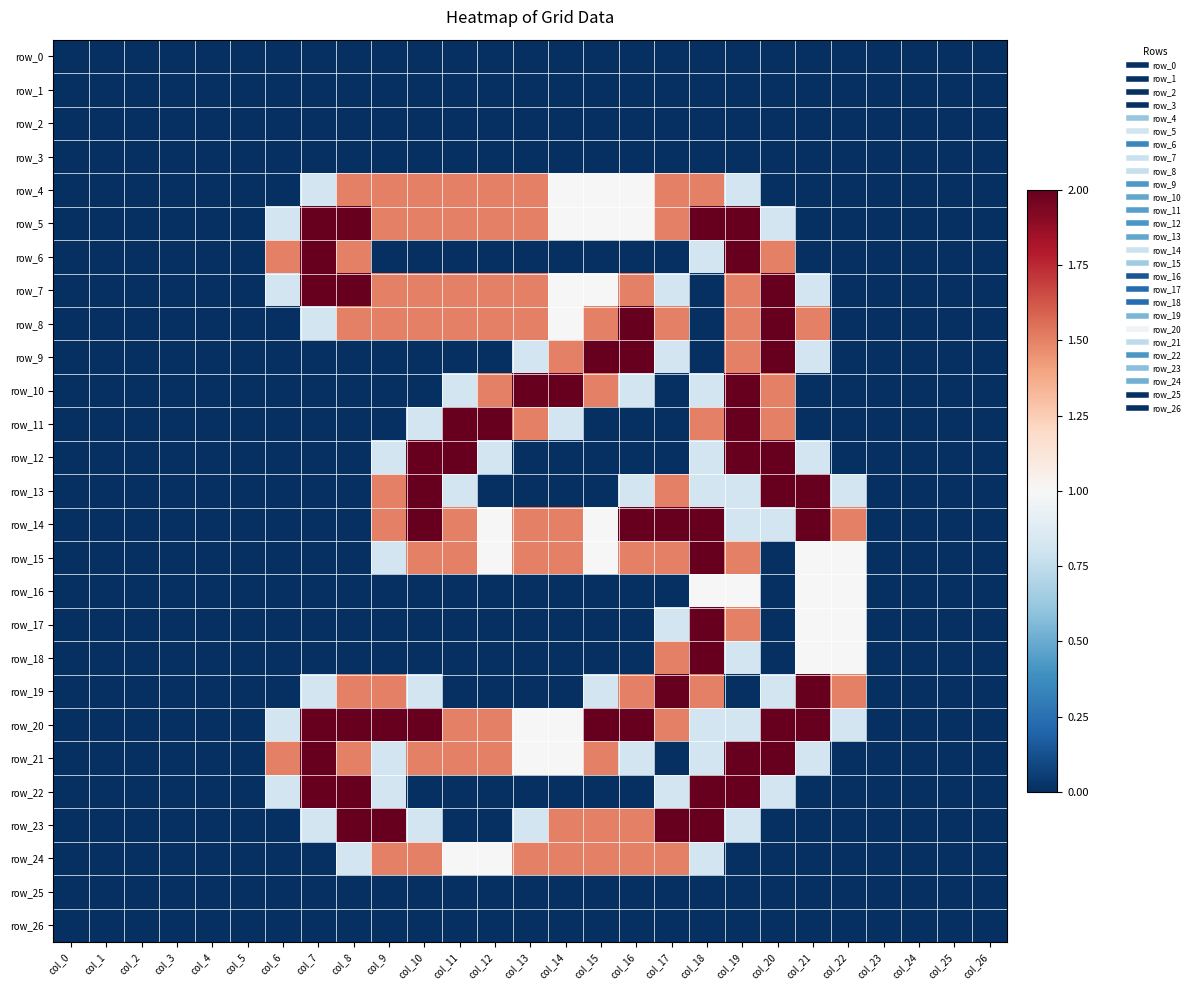

Reading left to right, transcribe all the data shown in this chart.

row_0: col_0=0.0	col_1=0.0	col_2=0.0	col_3=0.0	col_4=0.0	col_5=0.0	col_6=0.0	col_7=0.0	col_8=0.0	col_9=0.0	col_10=0.0	col_11=0.0	col_12=0.0	col_13=0.0	col_14=0.0	col_15=0.0	col_16=0.0	col_17=0.0	col_18=0.0	col_19=0.0	col_20=0.0	col_21=0.0	col_22=0.0	col_23=0.0	col_24=0.0	col_25=0.0	col_26=0.0
row_1: col_0=0.0	col_1=0.0	col_2=0.0	col_3=0.0	col_4=0.0	col_5=0.0	col_6=0.0	col_7=0.0	col_8=0.0	col_9=0.0	col_10=0.0	col_11=0.0	col_12=0.0	col_13=0.0	col_14=0.0	col_15=0.0	col_16=0.0	col_17=0.0	col_18=0.0	col_19=0.0	col_20=0.0	col_21=0.0	col_22=0.0	col_23=0.0	col_24=0.0	col_25=0.0	col_26=0.0
row_2: col_0=0.0	col_1=0.0	col_2=0.0	col_3=0.0	col_4=0.0	col_5=0.0	col_6=0.0	col_7=0.0	col_8=0.0	col_9=0.0	col_10=0.0	col_11=0.0	col_12=0.0	col_13=0.0	col_14=0.0	col_15=0.0	col_16=0.0	col_17=0.0	col_18=0.0	col_19=0.0	col_20=0.0	col_21=0.0	col_22=0.0	col_23=0.0	col_24=0.0	col_25=0.0	col_26=0.0
row_3: col_0=0.0	col_1=0.0	col_2=0.0	col_3=0.0	col_4=0.0	col_5=0.0	col_6=0.0	col_7=0.0	col_8=0.0	col_9=0.0	col_10=0.0	col_11=0.0	col_12=0.0	col_13=0.0	col_14=0.0	col_15=0.0	col_16=0.0	col_17=0.0	col_18=0.0	col_19=0.0	col_20=0.0	col_21=0.0	col_22=0.0	col_23=0.0	col_24=0.0	col_25=0.0	col_26=0.0
row_4: col_0=0.0	col_1=0.0	col_2=0.0	col_3=0.0	col_4=0.0	col_5=0.0	col_6=0.0	col_7=0.8	col_8=1.5	col_9=1.5	col_10=1.5	col_11=1.5	col_12=1.5	col_13=1.5	col_14=1.0	col_15=1.0	col_16=1.0	col_17=1.5	col_18=1.5	col_19=0.8	col_20=0.0	col_21=0.0	col_22=0.0	col_23=0.0	col_24=0.0	col_25=0.0	col_26=0.0
row_5: col_0=0.0	col_1=0.0	col_2=0.0	col_3=0.0	col_4=0.0	col_5=0.0	col_6=0.8	col_7=2.0	col_8=2.0	col_9=1.5	col_10=1.5	col_11=1.5	col_12=1.5	col_13=1.5	col_14=1.0	col_15=1.0	col_16=1.0	col_17=1.5	col_18=2.0	col_19=2.0	col_20=0.8	col_21=0.0	col_22=0.0	col_23=0.0	col_24=0.0	col_25=0.0	col_26=0.0
row_6: col_0=0.0	col_1=0.0	col_2=0.0	col_3=0.0	col_4=0.0	col_5=0.0	col_6=1.5	col_7=2.0	col_8=1.5	col_9=0.0	col_10=0.0	col_11=0.0	col_12=0.0	col_13=0.0	col_14=0.0	col_15=0.0	col_16=0.0	col_17=0.0	col_18=0.8	col_19=2.0	col_20=1.5	col_21=0.0	col_22=0.0	col_23=0.0	col_24=0.0	col_25=0.0	col_26=0.0
row_7: col_0=0.0	col_1=0.0	col_2=0.0	col_3=0.0	col_4=0.0	col_5=0.0	col_6=0.8	col_7=2.0	col_8=2.0	col_9=1.5	col_10=1.5	col_11=1.5	col_12=1.5	col_13=1.5	col_14=1.0	col_15=1.0	col_16=1.5	col_17=0.8	col_18=0.0	col_19=1.5	col_20=2.0	col_21=0.8	col_22=0.0	col_23=0.0	col_24=0.0	col_25=0.0	col_26=0.0
row_8: col_0=0.0	col_1=0.0	col_2=0.0	col_3=0.0	col_4=0.0	col_5=0.0	col_6=0.0	col_7=0.8	col_8=1.5	col_9=1.5	col_10=1.5	col_11=1.5	col_12=1.5	col_13=1.5	col_14=1.0	col_15=1.5	col_16=2.0	col_17=1.5	col_18=0.0	col_19=1.5	col_20=2.0	col_21=1.5	col_22=0.0	col_23=0.0	col_24=0.0	col_25=0.0	col_26=0.0
row_9: col_0=0.0	col_1=0.0	col_2=0.0	col_3=0.0	col_4=0.0	col_5=0.0	col_6=0.0	col_7=0.0	col_8=0.0	col_9=0.0	col_10=0.0	col_11=0.0	col_12=0.0	col_13=0.8	col_14=1.5	col_15=2.0	col_16=2.0	col_17=0.8	col_18=0.0	col_19=1.5	col_20=2.0	col_21=0.8	col_22=0.0	col_23=0.0	col_24=0.0	col_25=0.0	col_26=0.0
row_10: col_0=0.0	col_1=0.0	col_2=0.0	col_3=0.0	col_4=0.0	col_5=0.0	col_6=0.0	col_7=0.0	col_8=0.0	col_9=0.0	col_10=0.0	col_11=0.8	col_12=1.5	col_13=2.0	col_14=2.0	col_15=1.5	col_16=0.8	col_17=0.0	col_18=0.8	col_19=2.0	col_20=1.5	col_21=0.0	col_22=0.0	col_23=0.0	col_24=0.0	col_25=0.0	col_26=0.0
row_11: col_0=0.0	col_1=0.0	col_2=0.0	col_3=0.0	col_4=0.0	col_5=0.0	col_6=0.0	col_7=0.0	col_8=0.0	col_9=0.0	col_10=0.8	col_11=2.0	col_12=2.0	col_13=1.5	col_14=0.8	col_15=0.0	col_16=0.0	col_17=0.0	col_18=1.5	col_19=2.0	col_20=1.5	col_21=0.0	col_22=0.0	col_23=0.0	col_24=0.0	col_25=0.0	col_26=0.0
row_12: col_0=0.0	col_1=0.0	col_2=0.0	col_3=0.0	col_4=0.0	col_5=0.0	col_6=0.0	col_7=0.0	col_8=0.0	col_9=0.8	col_10=2.0	col_11=2.0	col_12=0.8	col_13=0.0	col_14=0.0	col_15=0.0	col_16=0.0	col_17=0.0	col_18=0.8	col_19=2.0	col_20=2.0	col_21=0.8	col_22=0.0	col_23=0.0	col_24=0.0	col_25=0.0	col_26=0.0
row_13: col_0=0.0	col_1=0.0	col_2=0.0	col_3=0.0	col_4=0.0	col_5=0.0	col_6=0.0	col_7=0.0	col_8=0.0	col_9=1.5	col_10=2.0	col_11=0.8	col_12=0.0	col_13=0.0	col_14=0.0	col_15=0.0	col_16=0.8	col_17=1.5	col_18=0.8	col_19=0.8	col_20=2.0	col_21=2.0	col_22=0.8	col_23=0.0	col_24=0.0	col_25=0.0	col_26=0.0
row_14: col_0=0.0	col_1=0.0	col_2=0.0	col_3=0.0	col_4=0.0	col_5=0.0	col_6=0.0	col_7=0.0	col_8=0.0	col_9=1.5	col_10=2.0	col_11=1.5	col_12=1.0	col_13=1.5	col_14=1.5	col_15=1.0	col_16=2.0	col_17=2.0	col_18=2.0	col_19=0.8	col_20=0.8	col_21=2.0	col_22=1.5	col_23=0.0	col_24=0.0	col_25=0.0	col_26=0.0
row_15: col_0=0.0	col_1=0.0	col_2=0.0	col_3=0.0	col_4=0.0	col_5=0.0	col_6=0.0	col_7=0.0	col_8=0.0	col_9=0.8	col_10=1.5	col_11=1.5	col_12=1.0	col_13=1.5	col_14=1.5	col_15=1.0	col_16=1.5	col_17=1.5	col_18=2.0	col_19=1.5	col_20=0.0	col_21=1.0	col_22=1.0	col_23=0.0	col_24=0.0	col_25=0.0	col_26=0.0
row_16: col_0=0.0	col_1=0.0	col_2=0.0	col_3=0.0	col_4=0.0	col_5=0.0	col_6=0.0	col_7=0.0	col_8=0.0	col_9=0.0	col_10=0.0	col_11=0.0	col_12=0.0	col_13=0.0	col_14=0.0	col_15=0.0	col_16=0.0	col_17=0.0	col_18=1.0	col_19=1.0	col_20=0.0	col_21=1.0	col_22=1.0	col_23=0.0	col_24=0.0	col_25=0.0	col_26=0.0
row_17: col_0=0.0	col_1=0.0	col_2=0.0	col_3=0.0	col_4=0.0	col_5=0.0	col_6=0.0	col_7=0.0	col_8=0.0	col_9=0.0	col_10=0.0	col_11=0.0	col_12=0.0	col_13=0.0	col_14=0.0	col_15=0.0	col_16=0.0	col_17=0.8	col_18=2.0	col_19=1.5	col_20=0.0	col_21=1.0	col_22=1.0	col_23=0.0	col_24=0.0	col_25=0.0	col_26=0.0
row_18: col_0=0.0	col_1=0.0	col_2=0.0	col_3=0.0	col_4=0.0	col_5=0.0	col_6=0.0	col_7=0.0	col_8=0.0	col_9=0.0	col_10=0.0	col_11=0.0	col_12=0.0	col_13=0.0	col_14=0.0	col_15=0.0	col_16=0.0	col_17=1.5	col_18=2.0	col_19=0.8	col_20=0.0	col_21=1.0	col_22=1.0	col_23=0.0	col_24=0.0	col_25=0.0	col_26=0.0
row_19: col_0=0.0	col_1=0.0	col_2=0.0	col_3=0.0	col_4=0.0	col_5=0.0	col_6=0.0	col_7=0.8	col_8=1.5	col_9=1.5	col_10=0.8	col_11=0.0	col_12=0.0	col_13=0.0	col_14=0.0	col_15=0.8	col_16=1.5	col_17=2.0	col_18=1.5	col_19=0.0	col_20=0.8	col_21=2.0	col_22=1.5	col_23=0.0	col_24=0.0	col_25=0.0	col_26=0.0
row_20: col_0=0.0	col_1=0.0	col_2=0.0	col_3=0.0	col_4=0.0	col_5=0.0	col_6=0.8	col_7=2.0	col_8=2.0	col_9=2.0	col_10=2.0	col_11=1.5	col_12=1.5	col_13=1.0	col_14=1.0	col_15=2.0	col_16=2.0	col_17=1.5	col_18=0.8	col_19=0.8	col_20=2.0	col_21=2.0	col_22=0.8	col_23=0.0	col_24=0.0	col_25=0.0	col_26=0.0
row_21: col_0=0.0	col_1=0.0	col_2=0.0	col_3=0.0	col_4=0.0	col_5=0.0	col_6=1.5	col_7=2.0	col_8=1.5	col_9=0.8	col_10=1.5	col_11=1.5	col_12=1.5	col_13=1.0	col_14=1.0	col_15=1.5	col_16=0.8	col_17=0.0	col_18=0.8	col_19=2.0	col_20=2.0	col_21=0.8	col_22=0.0	col_23=0.0	col_24=0.0	col_25=0.0	col_26=0.0
row_22: col_0=0.0	col_1=0.0	col_2=0.0	col_3=0.0	col_4=0.0	col_5=0.0	col_6=0.8	col_7=2.0	col_8=2.0	col_9=0.8	col_10=0.0	col_11=0.0	col_12=0.0	col_13=0.0	col_14=0.0	col_15=0.0	col_16=0.0	col_17=0.8	col_18=2.0	col_19=2.0	col_20=0.8	col_21=0.0	col_22=0.0	col_23=0.0	col_24=0.0	col_25=0.0	col_26=0.0
row_23: col_0=0.0	col_1=0.0	col_2=0.0	col_3=0.0	col_4=0.0	col_5=0.0	col_6=0.0	col_7=0.8	col_8=2.0	col_9=2.0	col_10=0.8	col_11=0.0	col_12=0.0	col_13=0.8	col_14=1.5	col_15=1.5	col_16=1.5	col_17=2.0	col_18=2.0	col_19=0.8	col_20=0.0	col_21=0.0	col_22=0.0	col_23=0.0	col_24=0.0	col_25=0.0	col_26=0.0
row_24: col_0=0.0	col_1=0.0	col_2=0.0	col_3=0.0	col_4=0.0	col_5=0.0	col_6=0.0	col_7=0.0	col_8=0.8	col_9=1.5	col_10=1.5	col_11=1.0	col_12=1.0	col_13=1.5	col_14=1.5	col_15=1.5	col_16=1.5	col_17=1.5	col_18=0.8	col_19=0.0	col_20=0.0	col_21=0.0	col_22=0.0	col_23=0.0	col_24=0.0	col_25=0.0	col_26=0.0
row_25: col_0=0.0	col_1=0.0	col_2=0.0	col_3=0.0	col_4=0.0	col_5=0.0	col_6=0.0	col_7=0.0	col_8=0.0	col_9=0.0	col_10=0.0	col_11=0.0	col_12=0.0	col_13=0.0	col_14=0.0	col_15=0.0	col_16=0.0	col_17=0.0	col_18=0.0	col_19=0.0	col_20=0.0	col_21=0.0	col_22=0.0	col_23=0.0	col_24=0.0	col_25=0.0	col_26=0.0
row_26: col_0=0.0	col_1=0.0	col_2=0.0	col_3=0.0	col_4=0.0	col_5=0.0	col_6=0.0	col_7=0.0	col_8=0.0	col_9=0.0	col_10=0.0	col_11=0.0	col_12=0.0	col_13=0.0	col_14=0.0	col_15=0.0	col_16=0.0	col_17=0.0	col_18=0.0	col_19=0.0	col_20=0.0	col_21=0.0	col_22=0.0	col_23=0.0	col_24=0.0	col_25=0.0	col_26=0.0